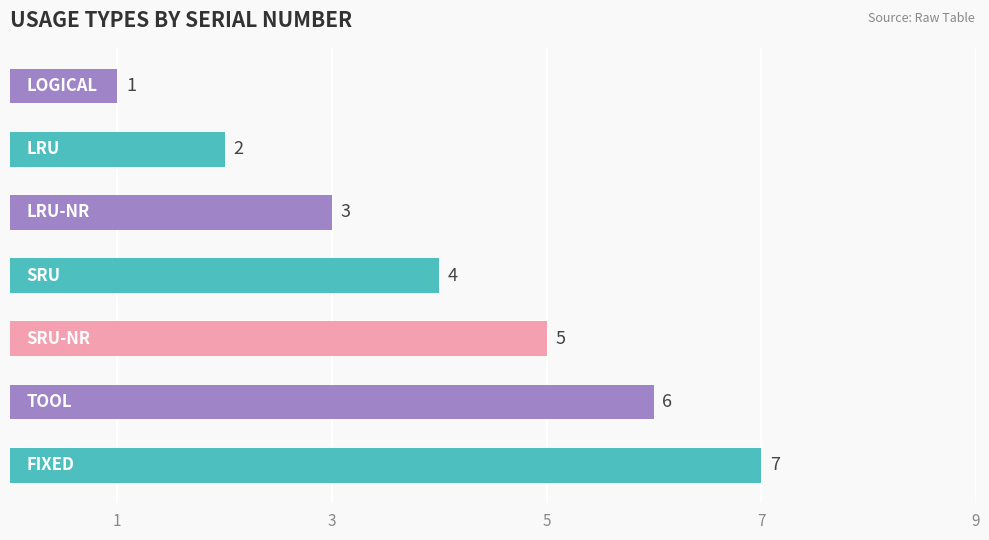

What is the value of the 3rd bar from the top?

3